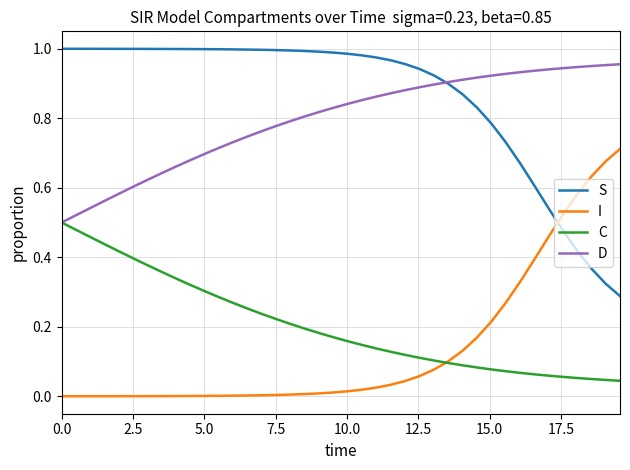

How many intersections are there between I and C?

1